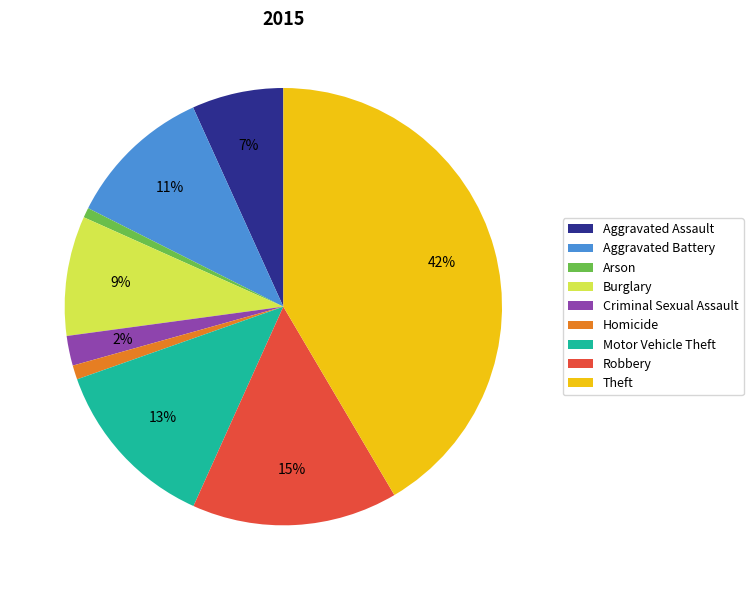

Count the number of slices in the pie.

9